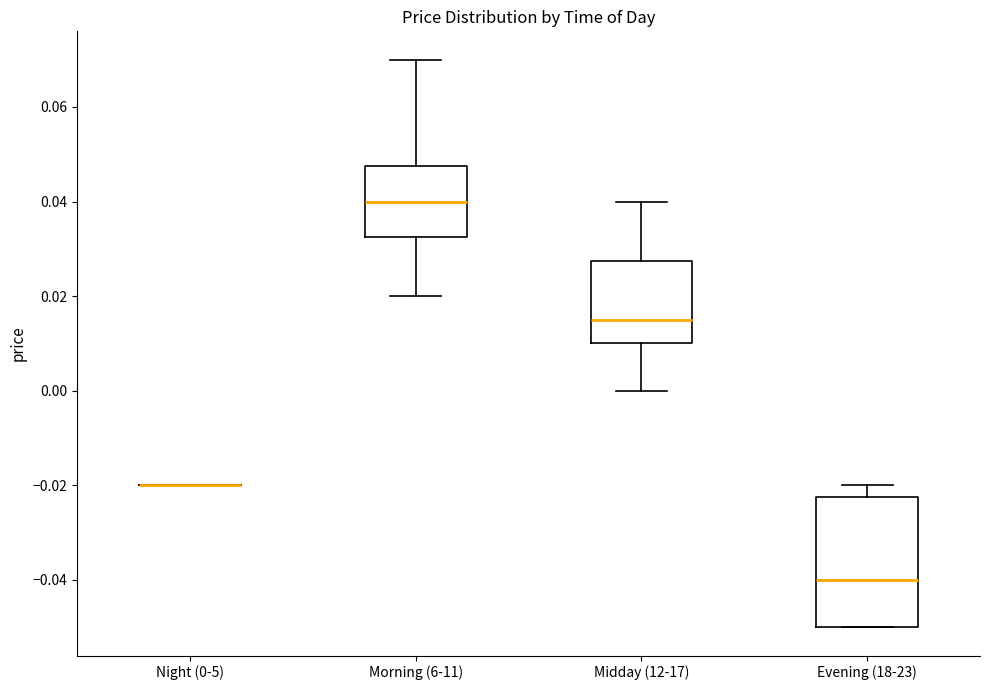

Comparing the boxes themselves (not the whiskers), which one is the tallest?

Evening (18-23)